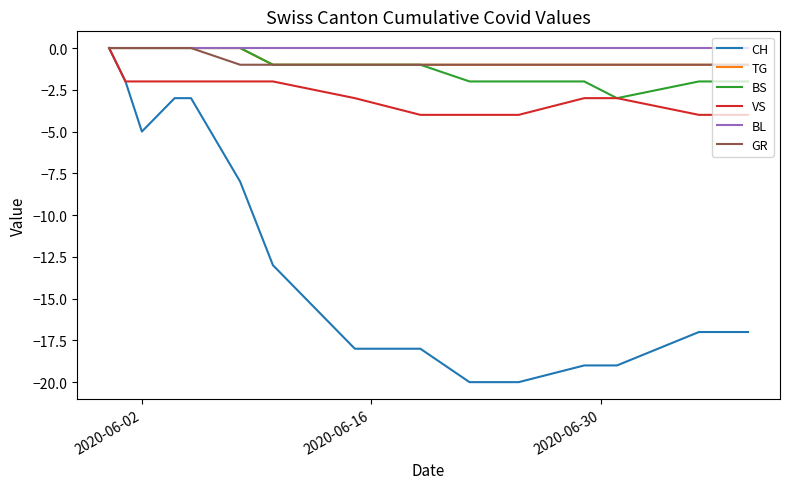

Reading left to right, list all the values displayed in this chart.

CH: 0	-2	-5	-4	-3	-3	-8	-13	-18	-18	-20	-20	-19	-19	-17	-17
TG: 0	0	0	0	0	0	0	-1	-1	-1	-1	-1	-1	-1	-1	-1
BS: 0	0	0	0	0	0	0	-1	-1	-1	-2	-2	-2	-3	-2	-2
VS: 0	-2	-2	-2	-2	-2	-2	-2	-3	-4	-4	-4	-3	-3	-4	-4
BL: 0	0	0	0	0	0	0	0	0	0	0	0	0	0	0	0
GR: 0	0	0	0	0	0	-1	-1	-1	-1	-1	-1	-1	-1	-1	-1